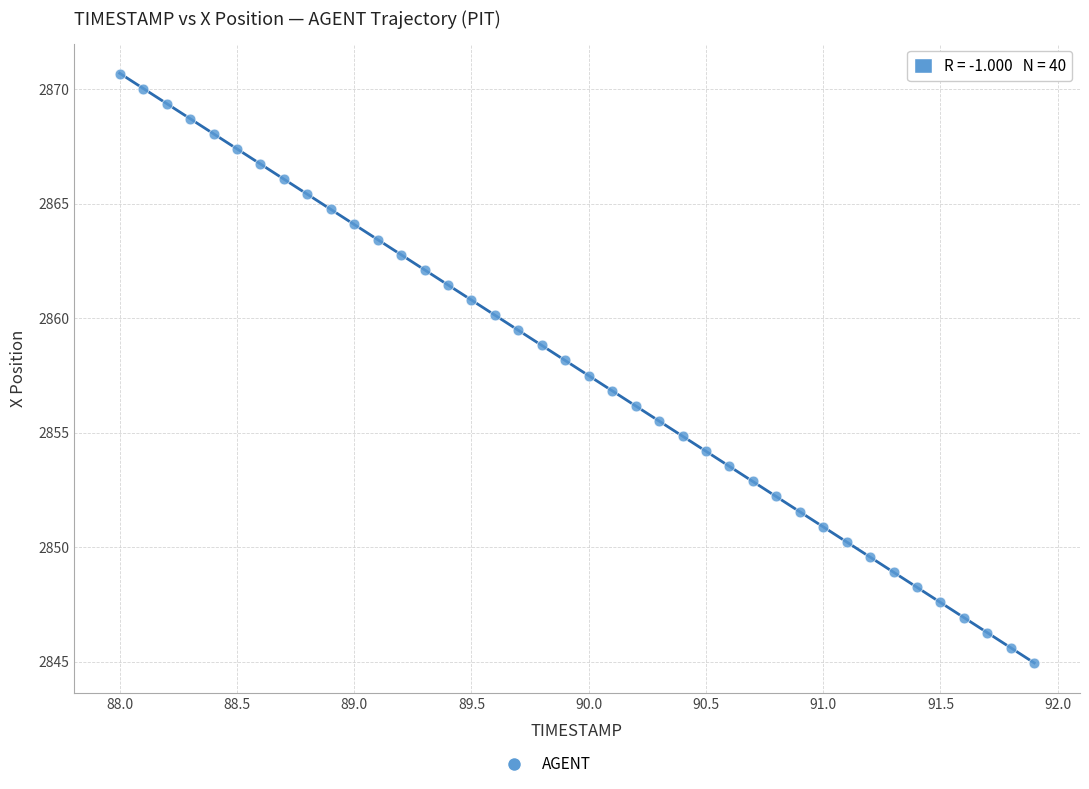

What is the range of X values (max minus min)?

3.9